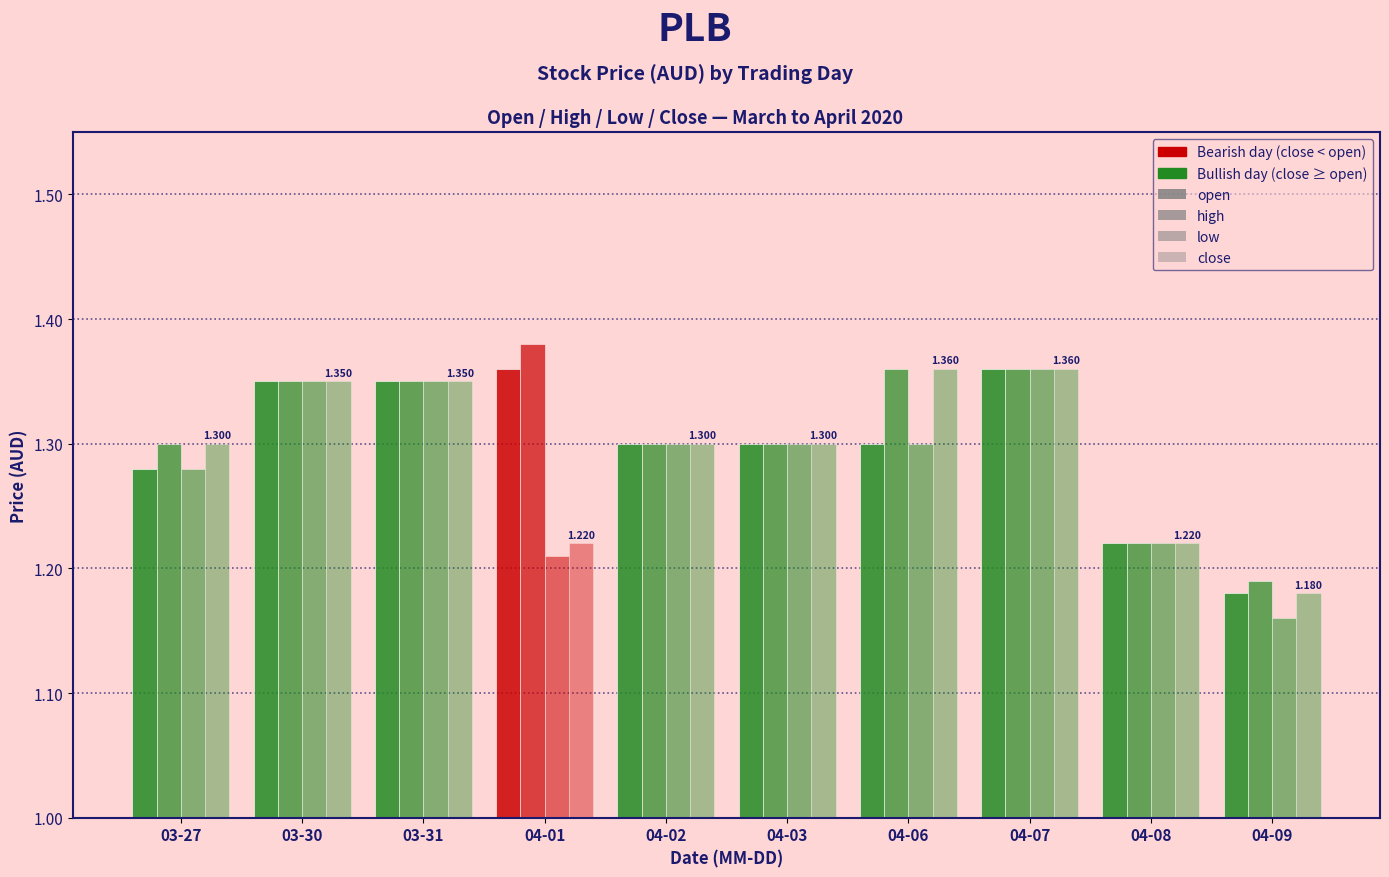

What is the sum of the close values at 03-30 and 04-01?

2.6